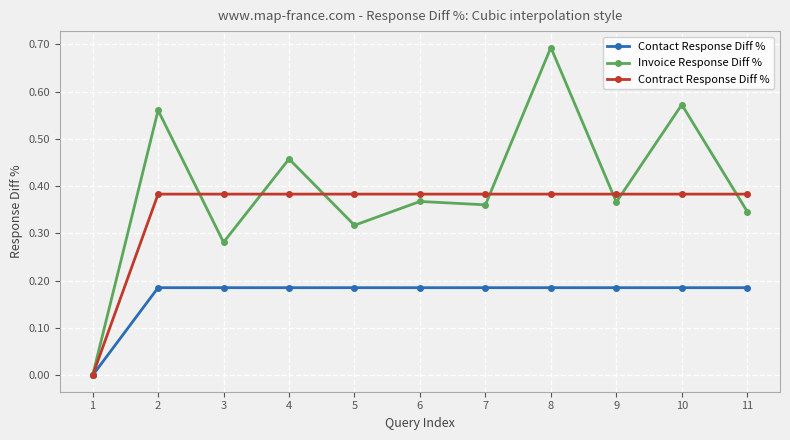

Between 5 and 7, which series saw the biggest shift?

Invoice Response Diff %